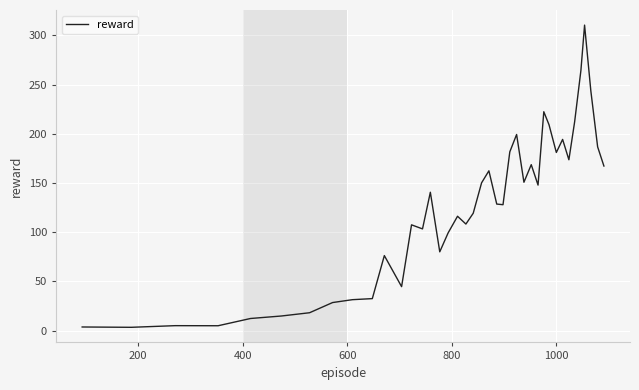

What is the maximum value shown in the chart?

310.5